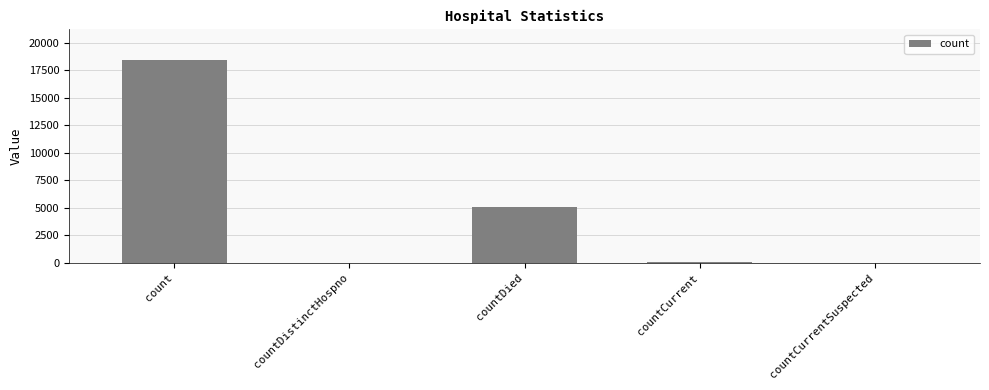

What is the average value?

4722